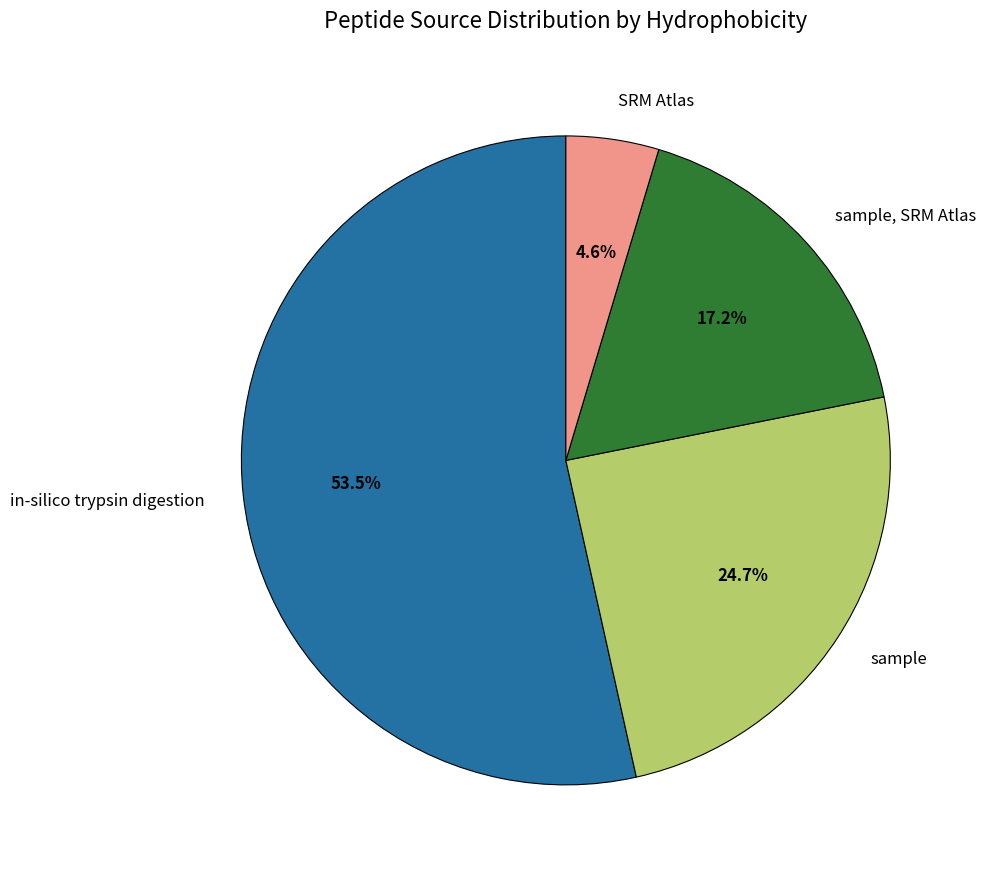

What percentage do in-silico trypsin digestion and SRM Atlas together represent?

58.1%